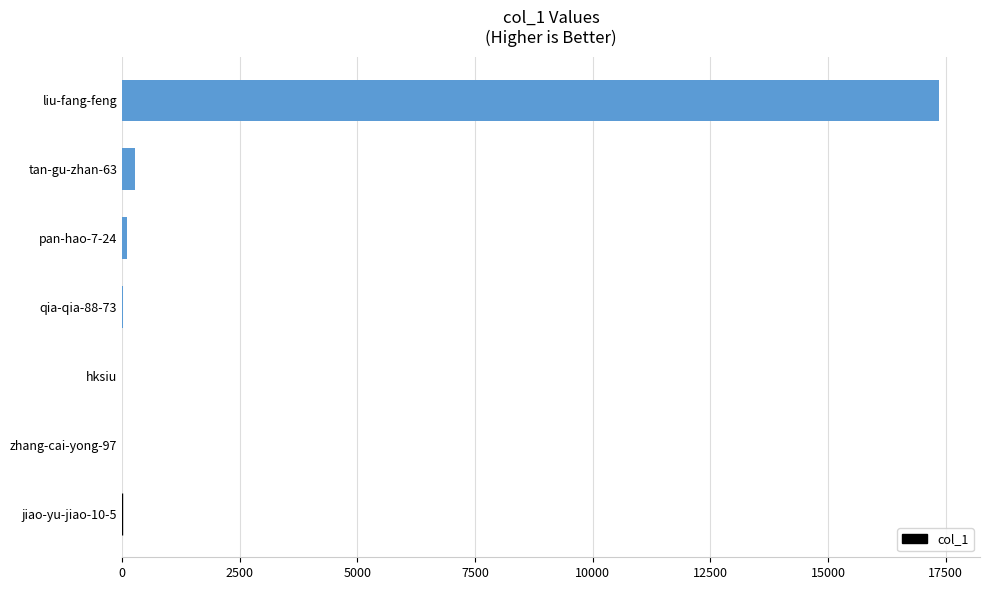

What is the sum of all values?

17764